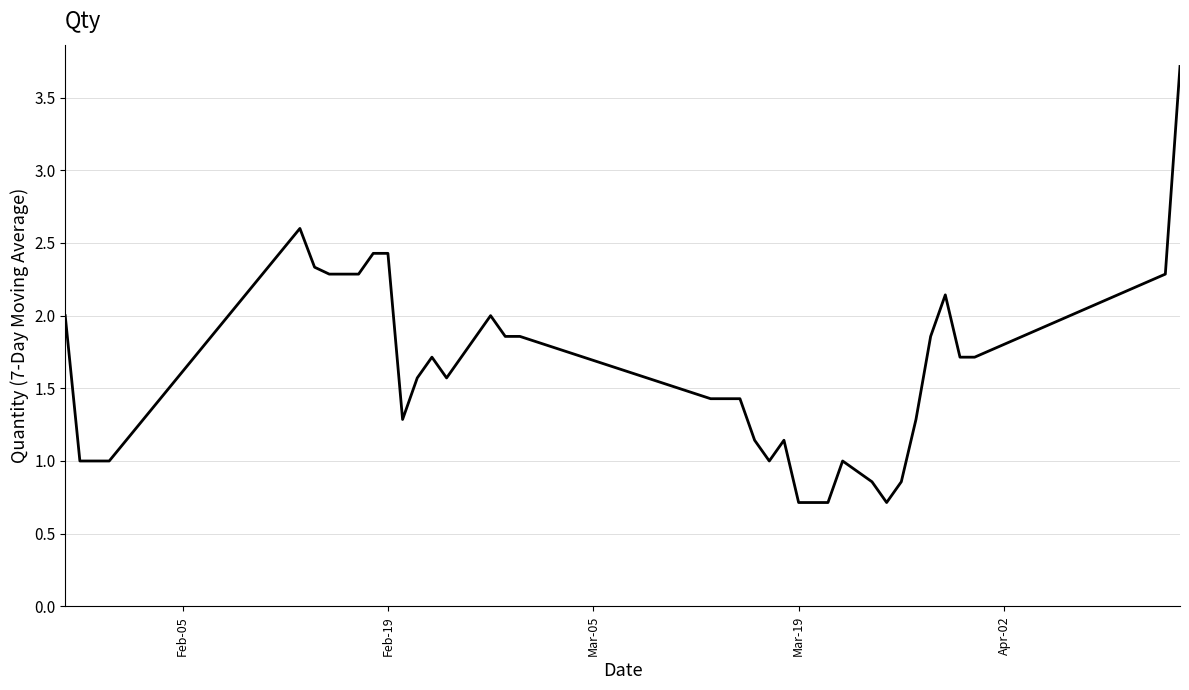

What is the difference between the maximum and minimum values?

3.0